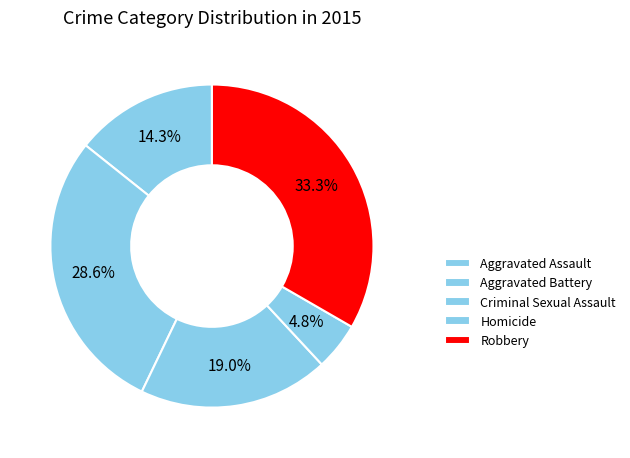

Does any single category account for the majority?

No